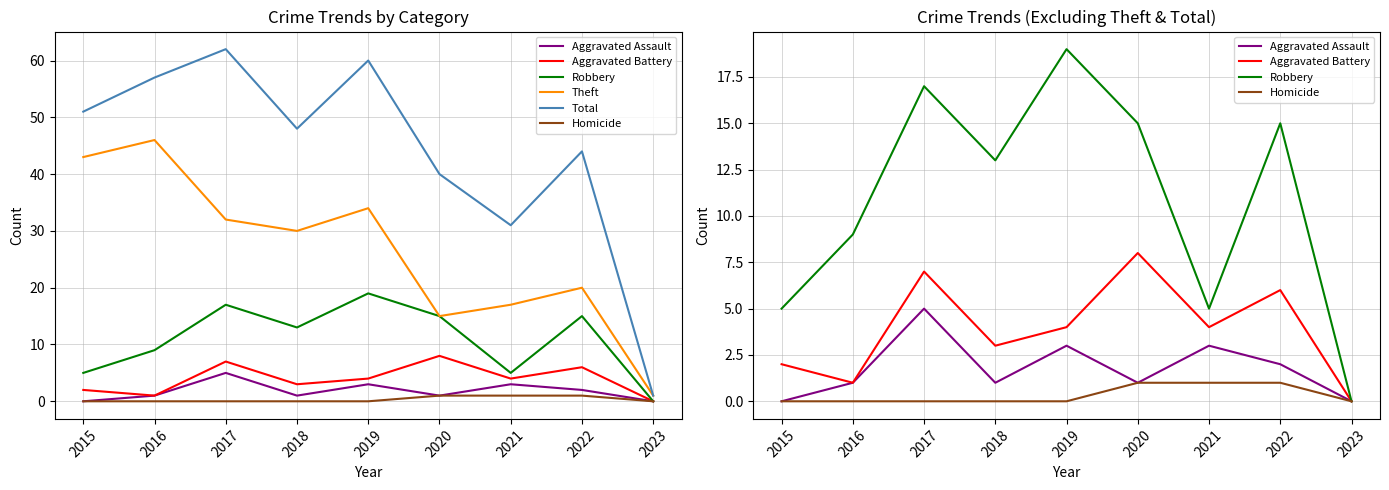

What are all the series names shown in the legend?

Aggravated Assault, Aggravated Battery, Robbery, Theft, Total, Homicide